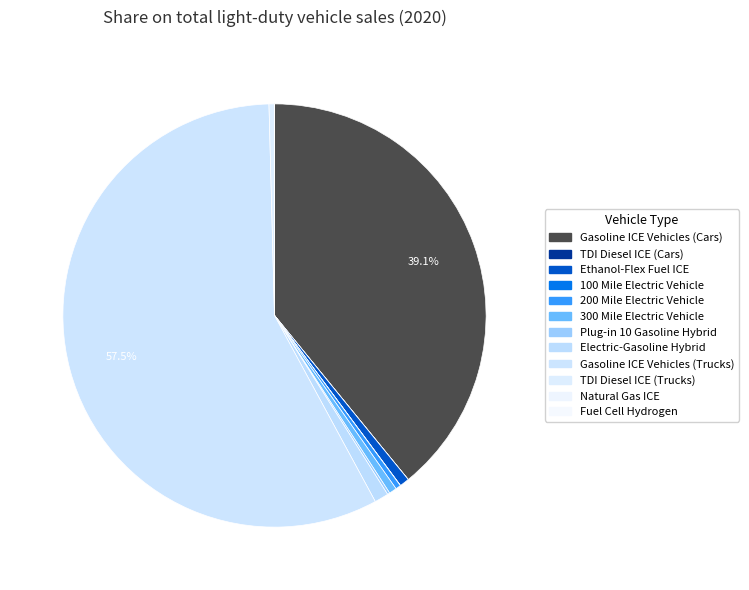

The Fuel Cell Hydrogen slice represents 0% of the pie. True or false?

True